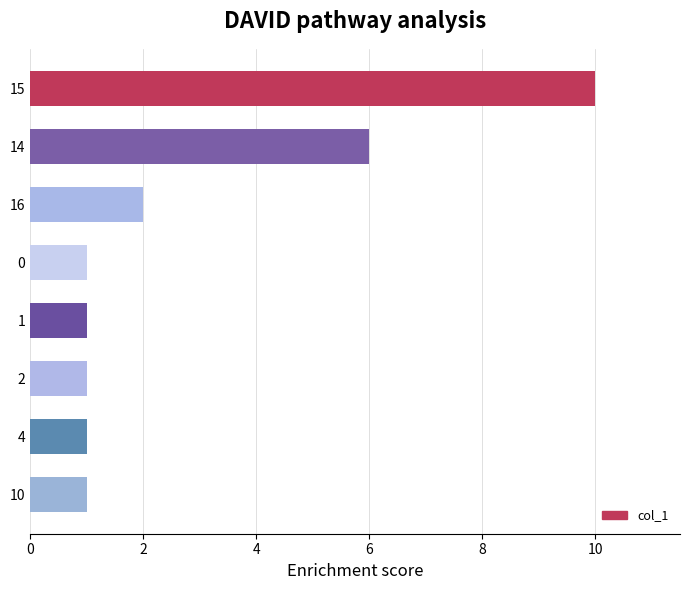

What is the value of the 5th bar from the top?

1